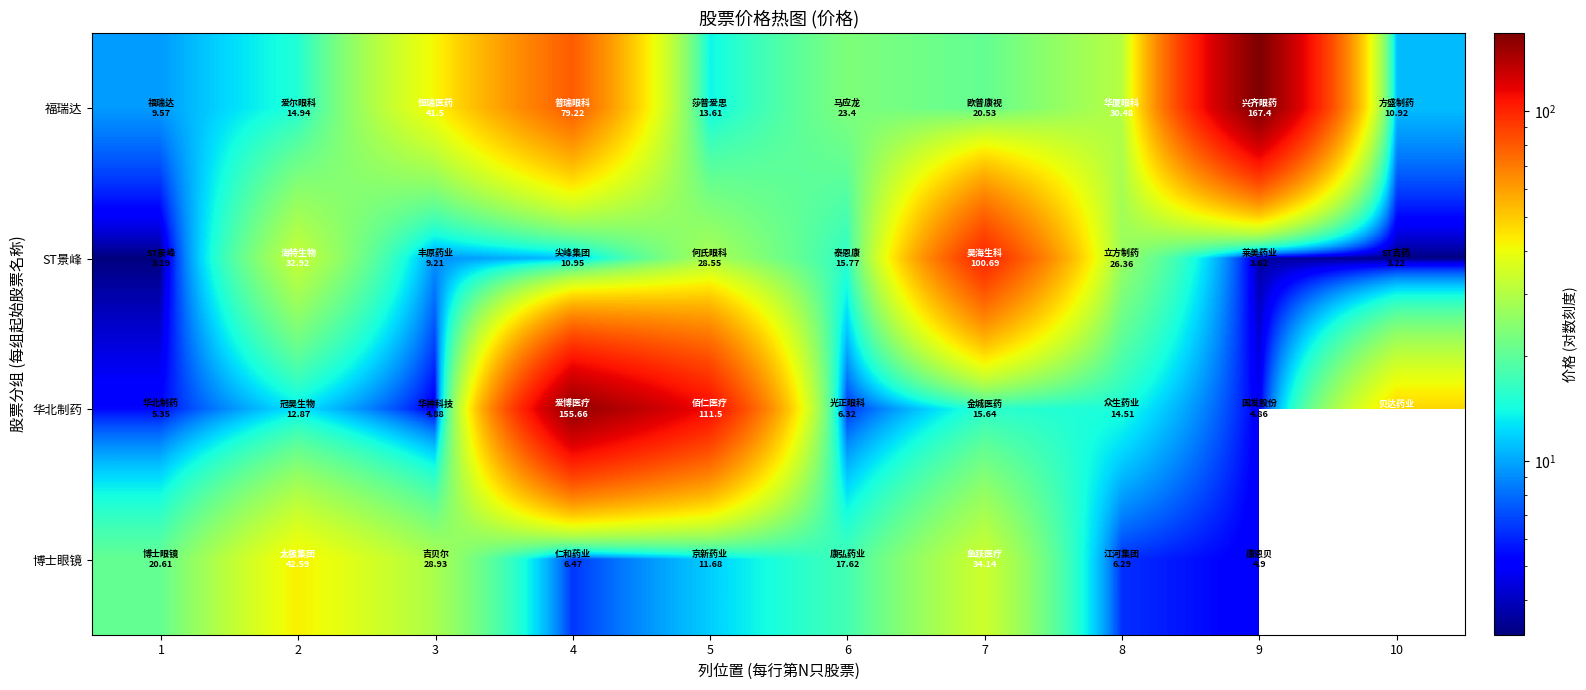

Where is 华北制药 nearest to the value 80?

5